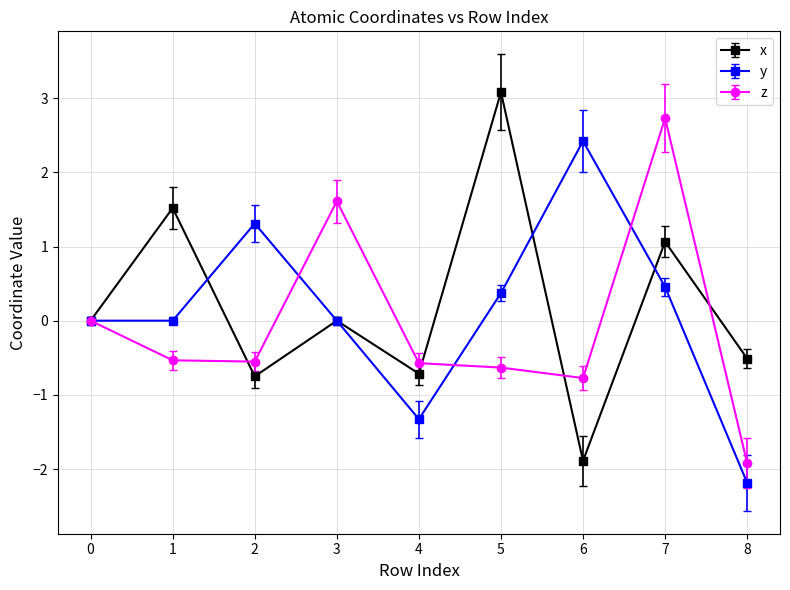

List the series in order of their peak value, highest first.

x, z, y